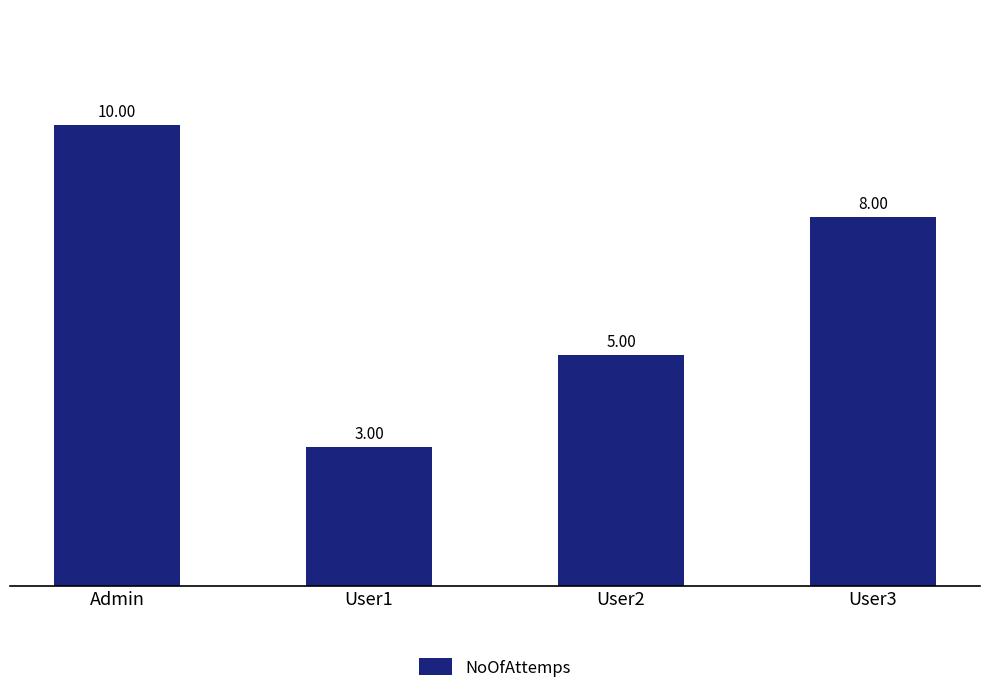

What is the sum of all values?

26